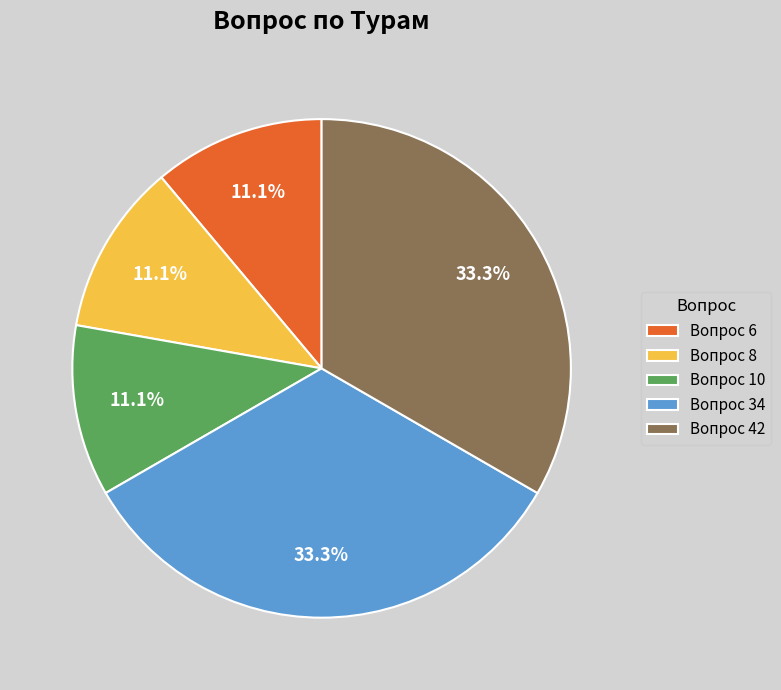

Is there a majority slice in this chart?

No